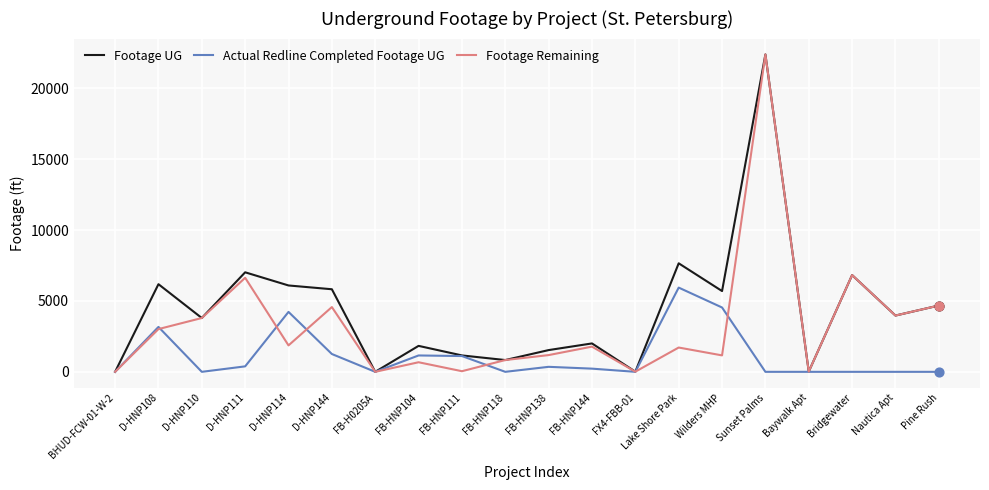

Which series changed the most between FB-HNP104 and Wilders MHP?

Footage UG